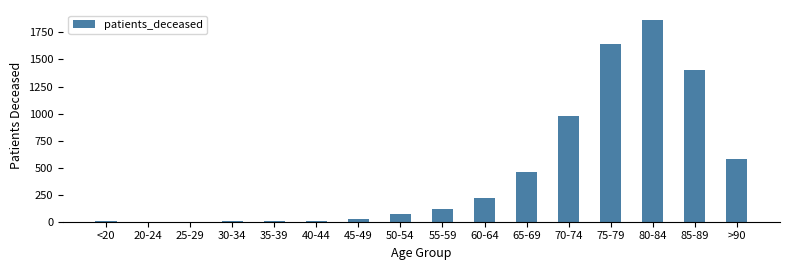

Which has a higher value, 60-64 or 40-44?

60-64